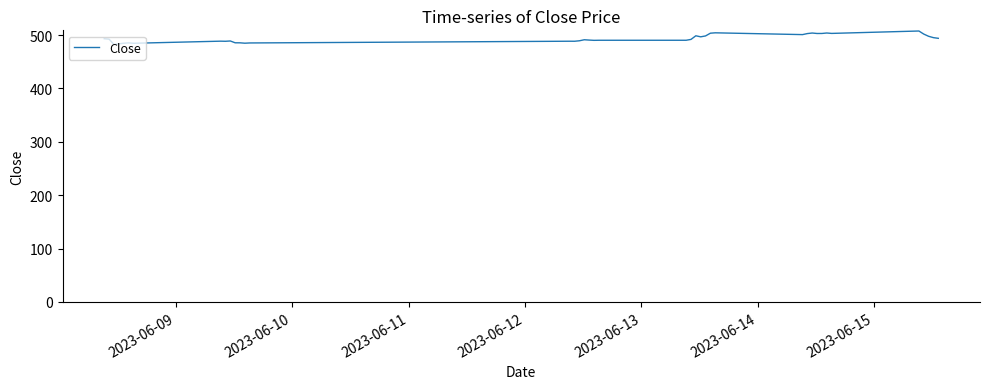

What is the difference between the maximum and minimum values?

25.2